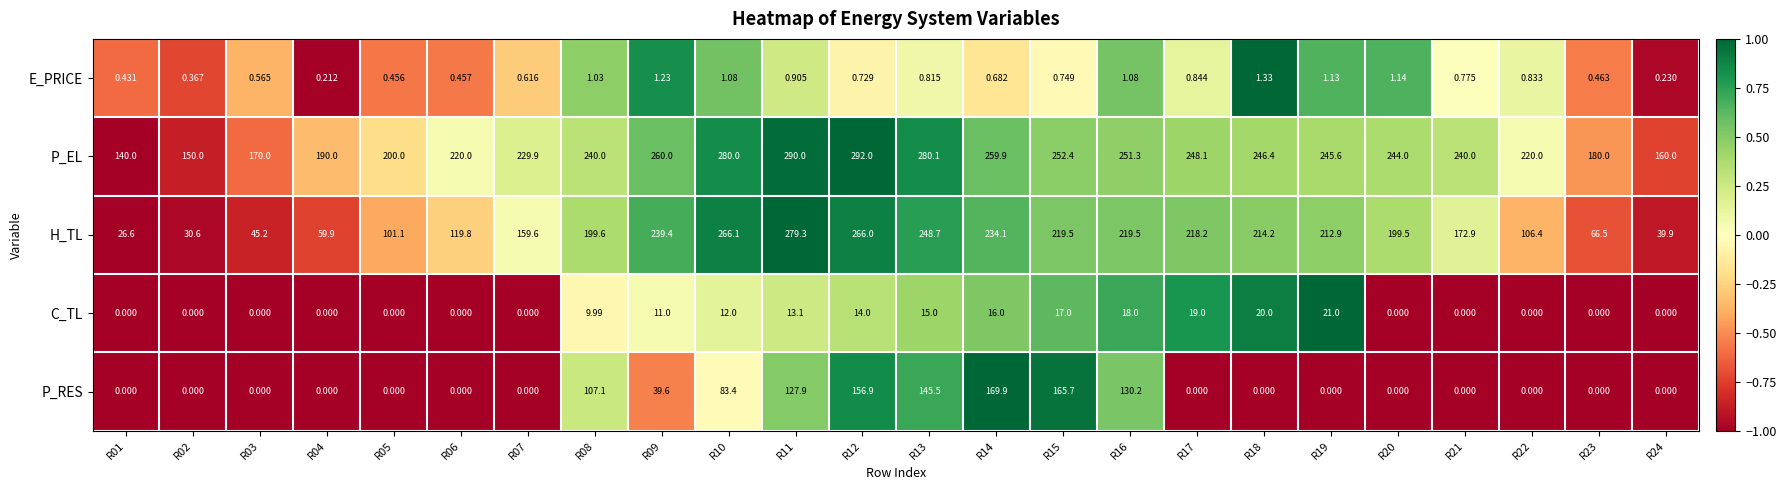

Is the value of P_RES at R01 greater than the value of H_TL at R09?

No